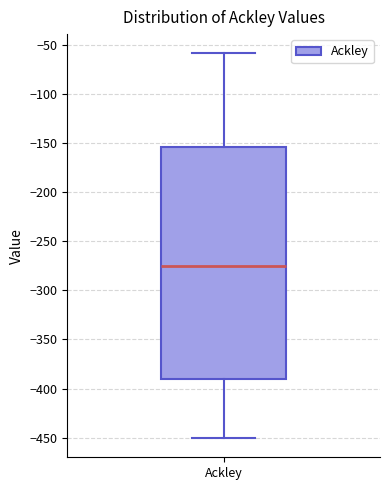

Read this box plot against the y-axis: the position of the median line, the range covered by the box, and the ends of both whiskers. The values are not printed on the chart, so give them approximately, as read against the axis.

median -275, box -390 to -155, whiskers -450 to -60